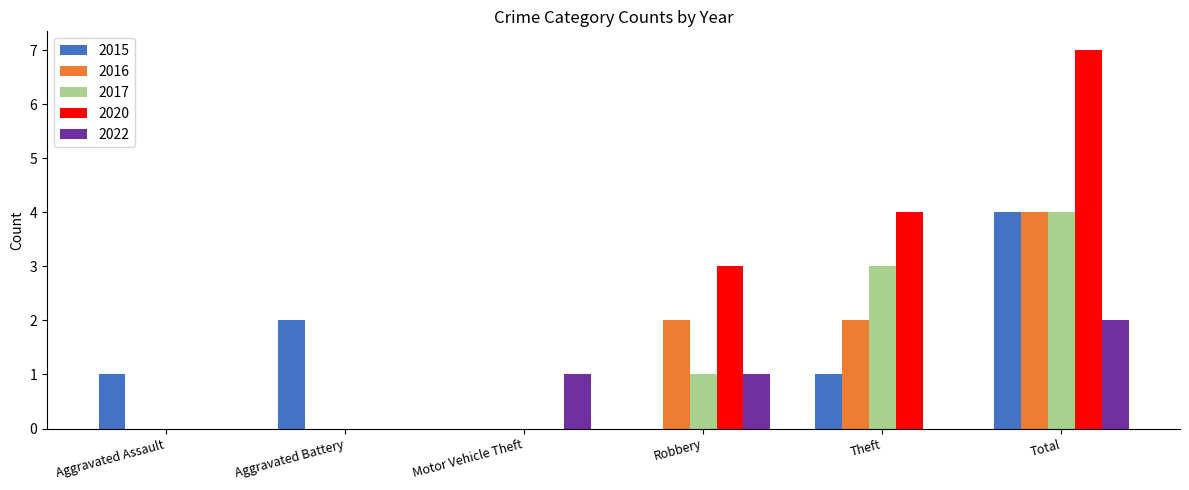

Reading left to right, what are all the values shown in this chart?

2015: Aggravated Assault=1	Aggravated Battery=2	Motor Vehicle Theft=0	Robbery=0	Theft=1	Total=4
2016: Aggravated Assault=0	Aggravated Battery=0	Motor Vehicle Theft=0	Robbery=2	Theft=2	Total=4
2017: Aggravated Assault=0	Aggravated Battery=0	Motor Vehicle Theft=0	Robbery=1	Theft=3	Total=4
2020: Aggravated Assault=0	Aggravated Battery=0	Motor Vehicle Theft=0	Robbery=3	Theft=4	Total=7
2022: Aggravated Assault=0	Aggravated Battery=0	Motor Vehicle Theft=1	Robbery=1	Theft=0	Total=2